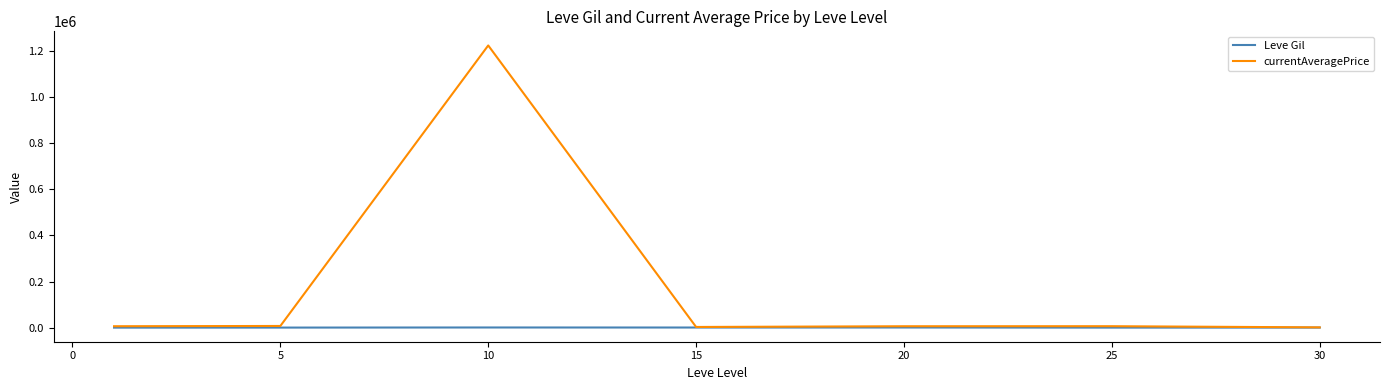

Which series has the largest total across all categories?

currentAveragePrice